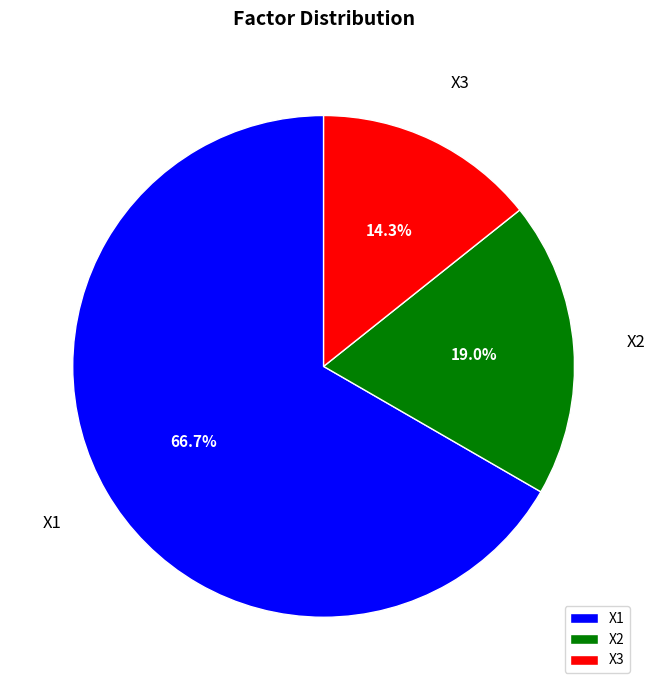

Which has a higher value, X1 or X2?

X1